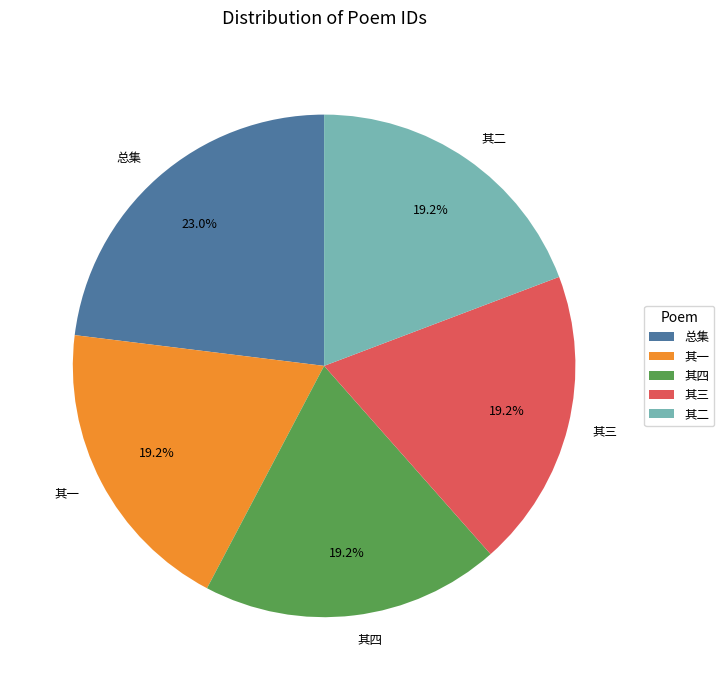

Does 其三 account for over 50% of the chart?

No